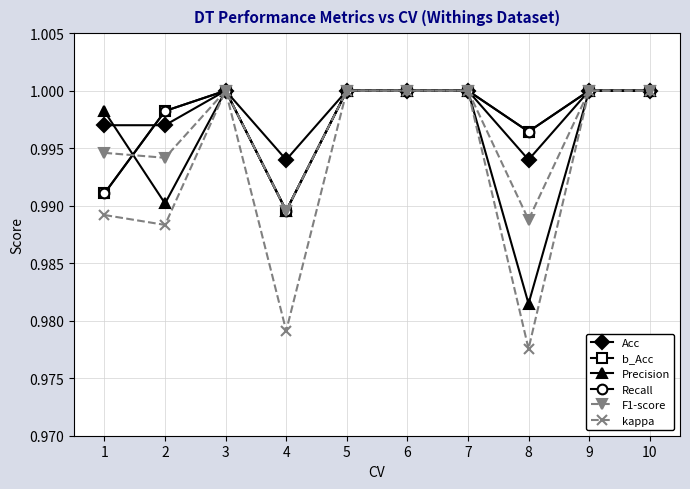

Where is b_Acc nearest to the value 0?

4